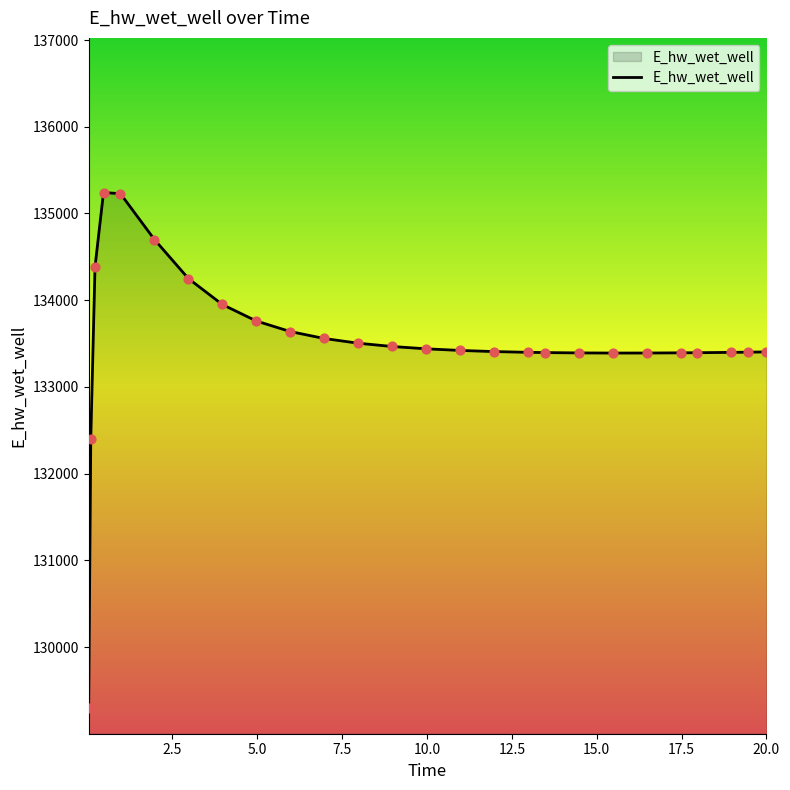

What is the maximum value shown in the chart?

135241.7